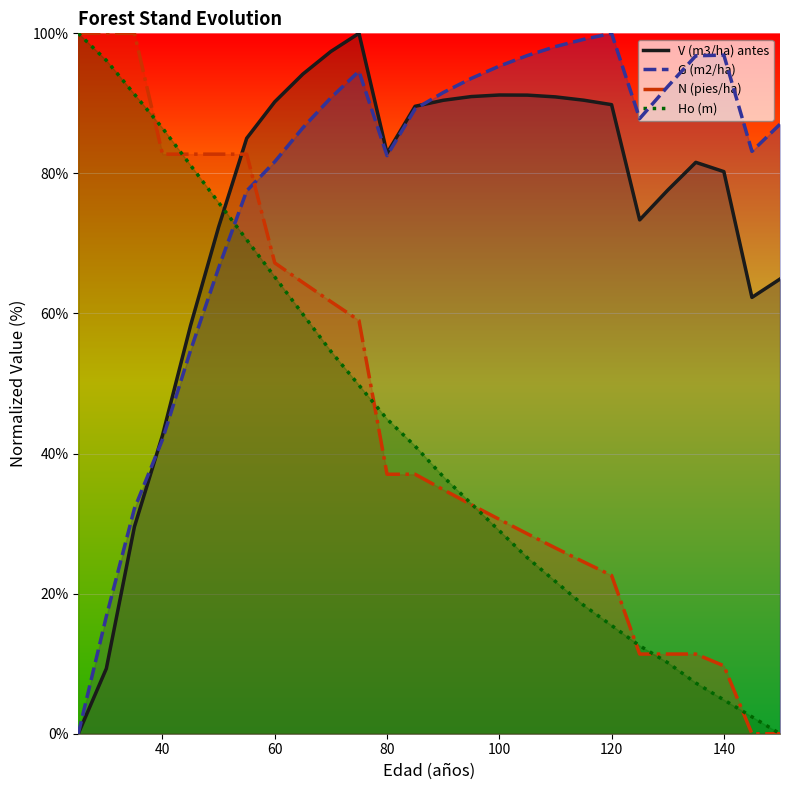

Which series ends up on top after the final intersection of N (pies/ha) and V (m3/ha) antes?

V (m3/ha) antes